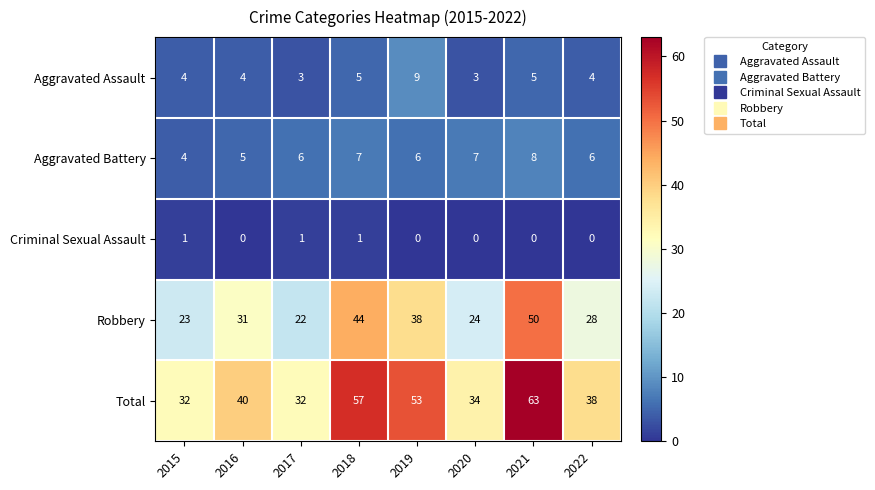

What is the average value of the Aggravated Battery series?

6